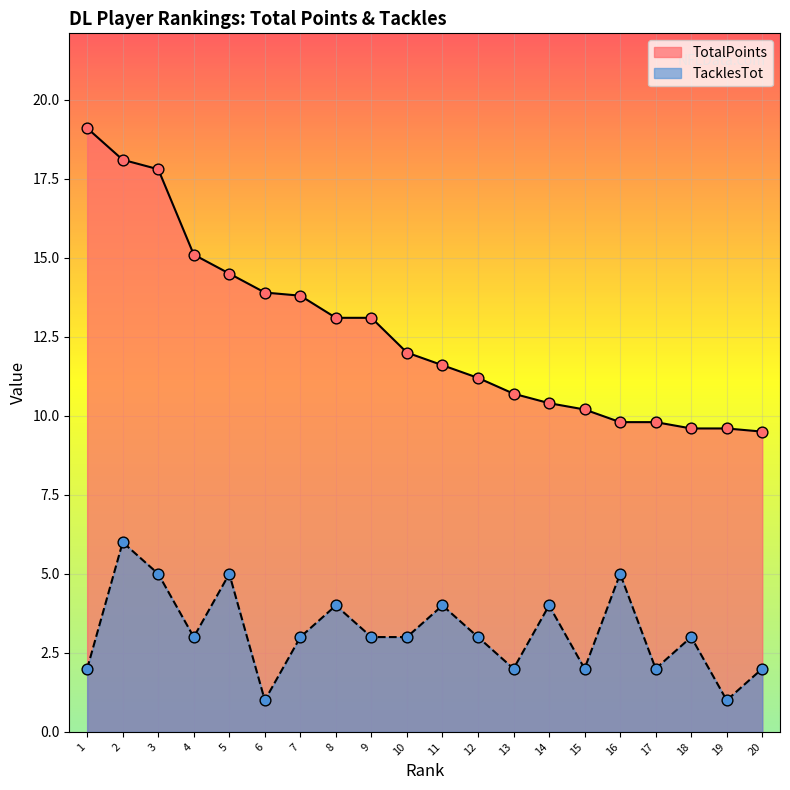

What are all the series names shown in the legend?

TotalPoints, TacklesTot